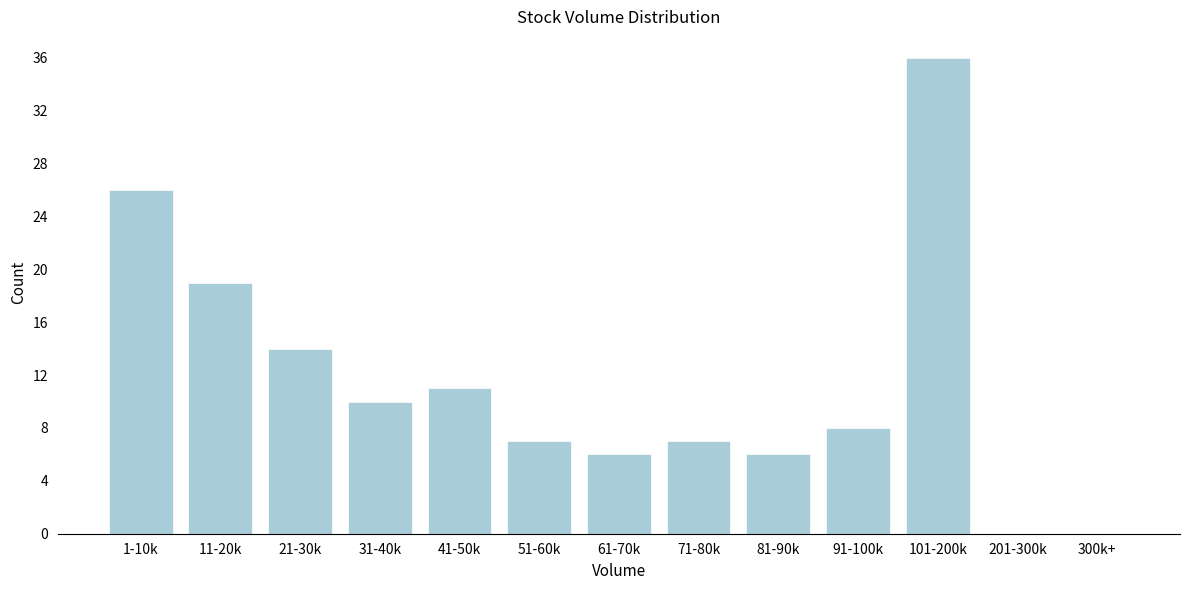

Reading right to left, extract all data points from this chart.

300k+=0	201-300k=0	101-200k=36	91-100k=8	81-90k=6	71-80k=7	61-70k=6	51-60k=7	41-50k=11	31-40k=10	21-30k=14	11-20k=19	1-10k=26